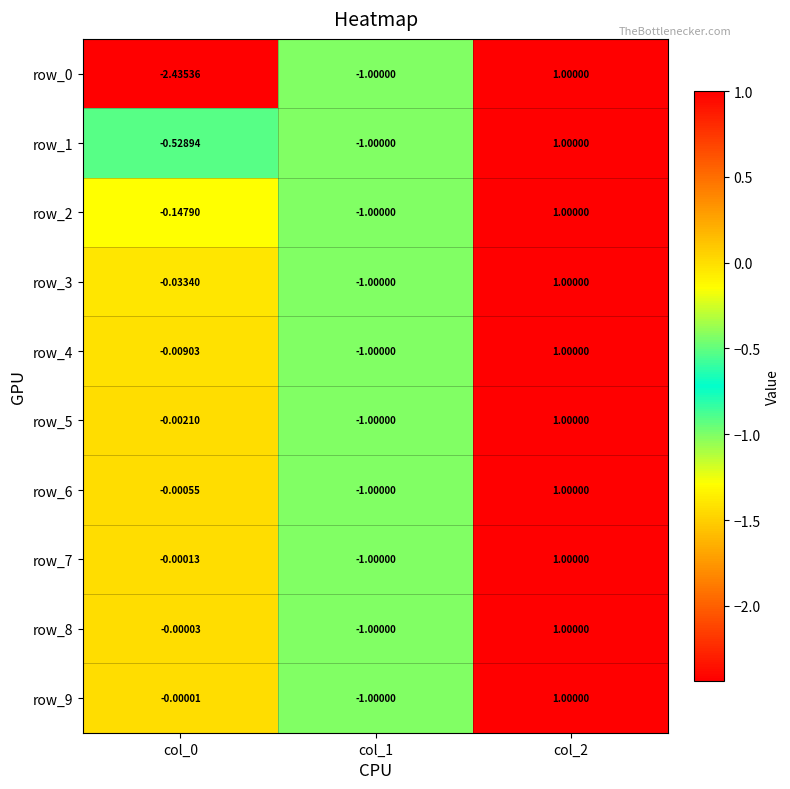

Is the value of row_8 at col_1 greater than the value of row_0 at col_0?

Yes